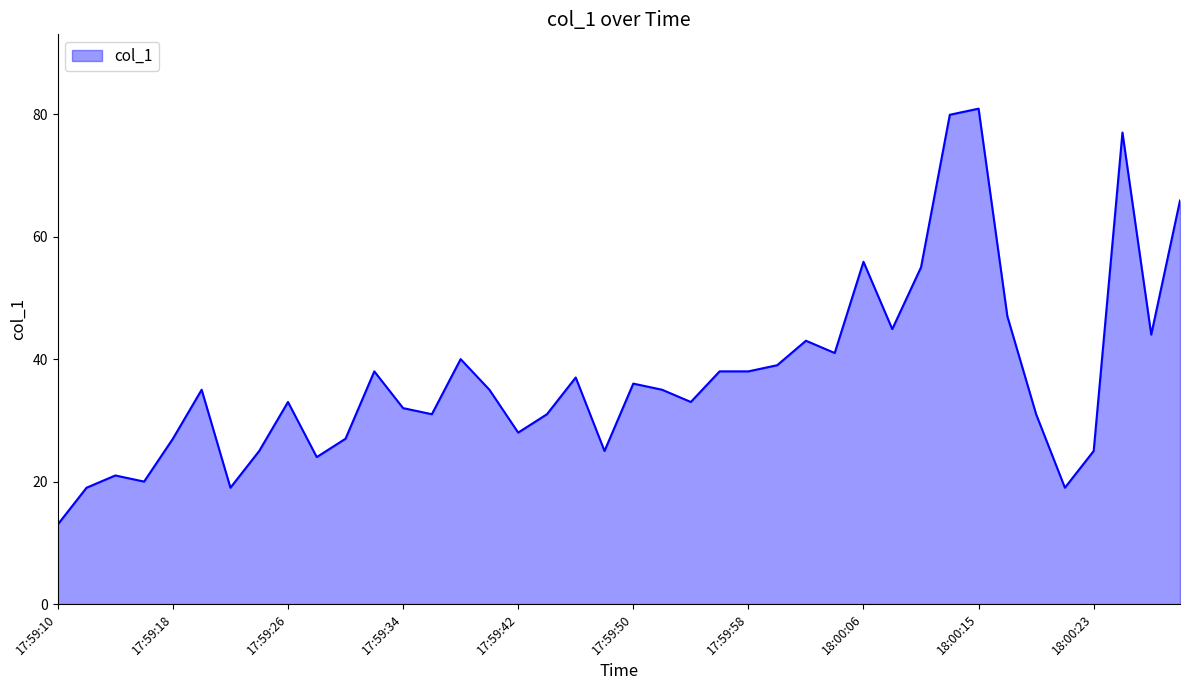

What is the difference between the second highest and minimum values?

66.9